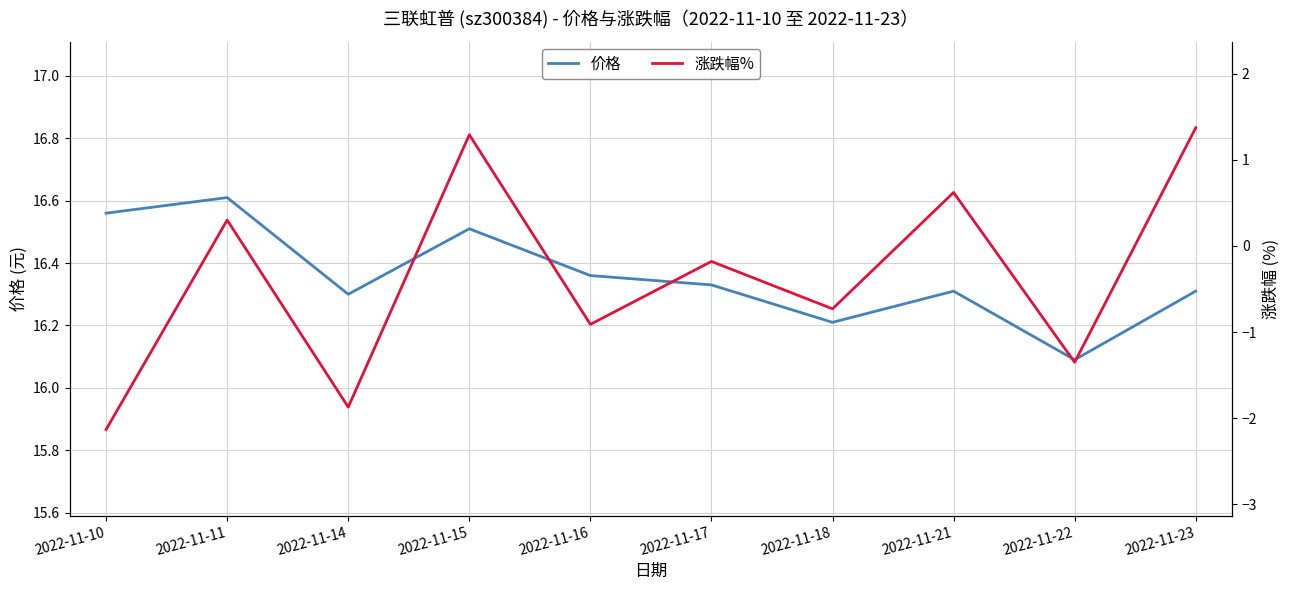

At which label is 涨跌幅% closest to 0?

2022-11-17